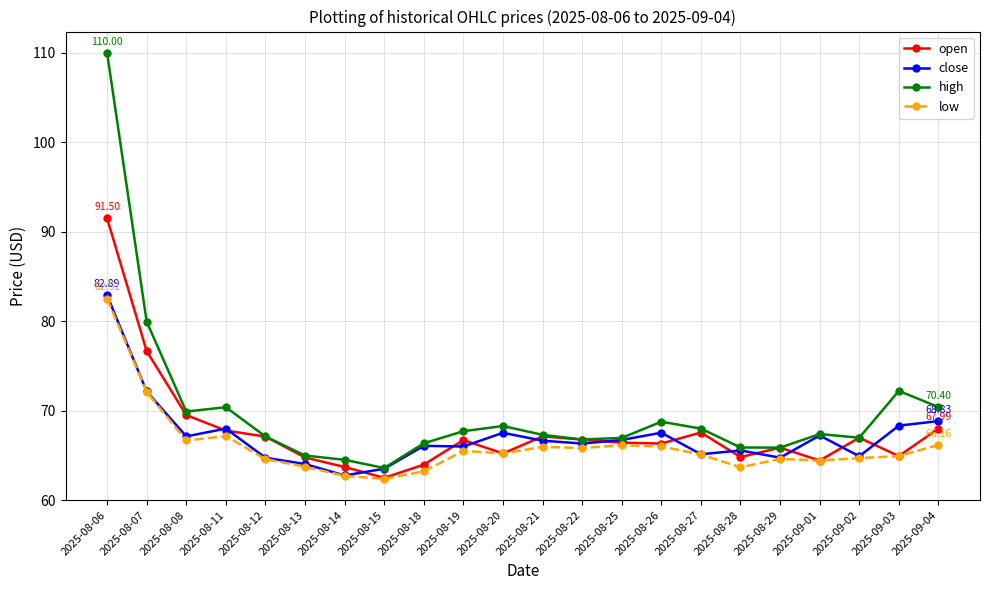

What is the difference between the maximum and minimum values in the high series?

46.4